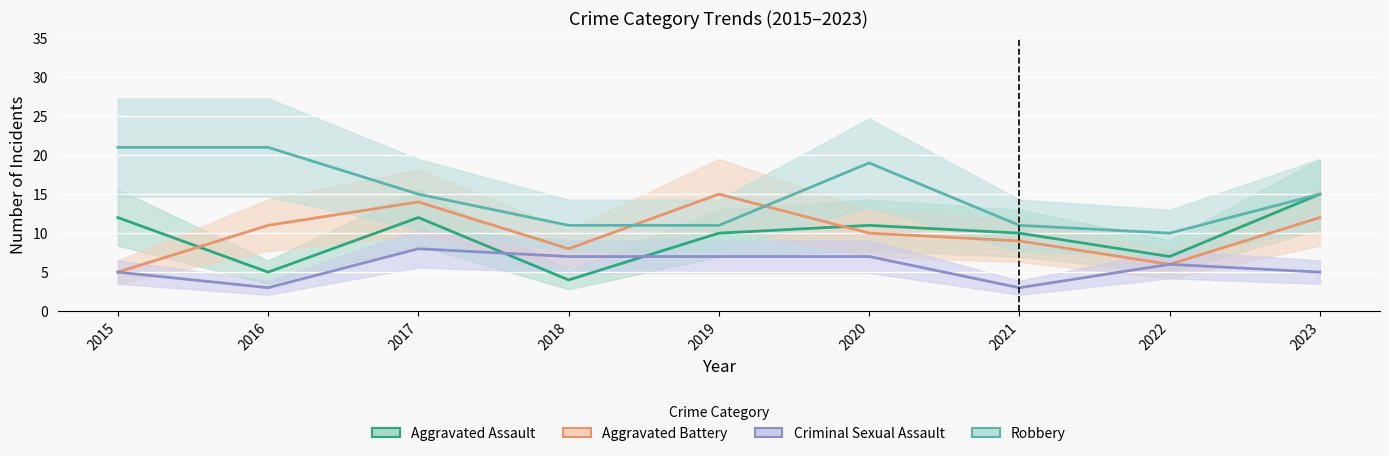

True or false: Aggravated Assault and Robbery intersect in this chart.

False